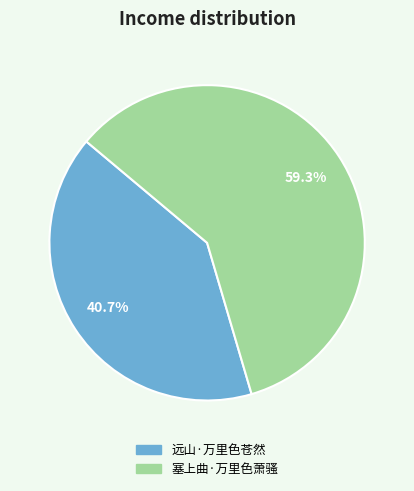

Is 塞上曲·万里色萧骚 the majority of the pie?

Yes